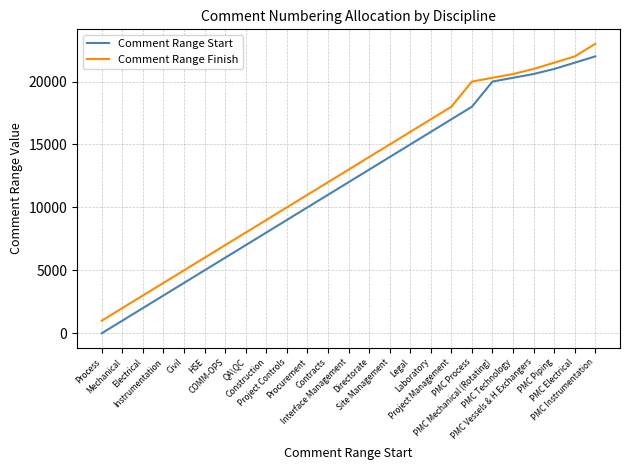

At which category is the sum across all series the highest?

PMC Instrumentation